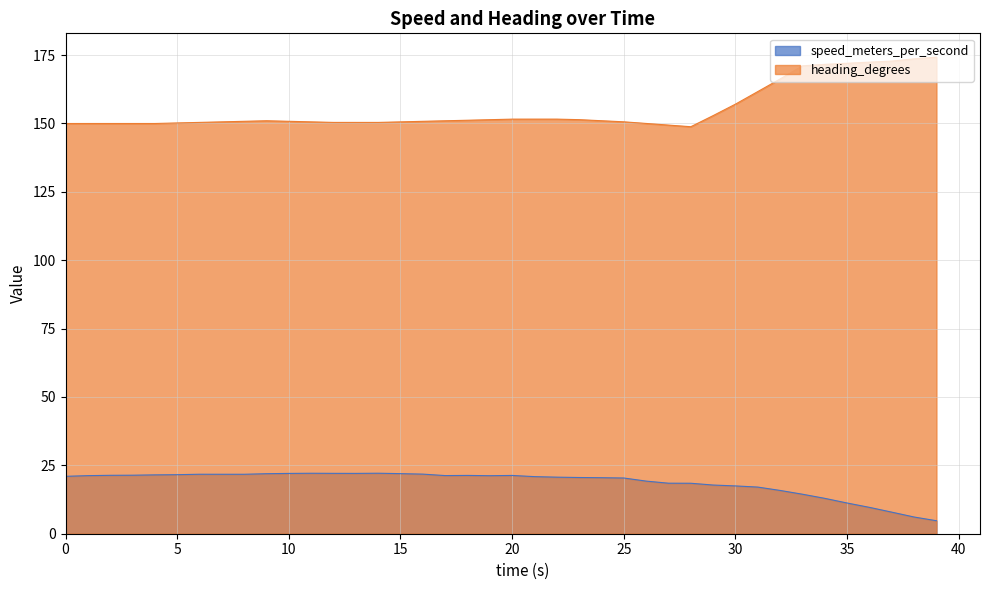

What is the average value of the heading_degrees series?

155.3